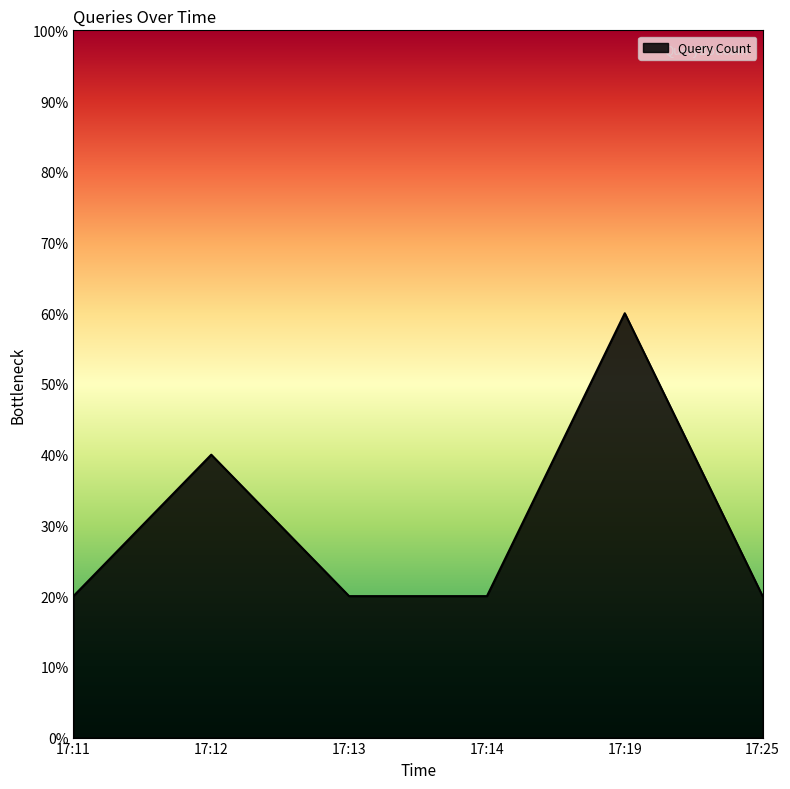

Which category has the highest value across all series?

17:19